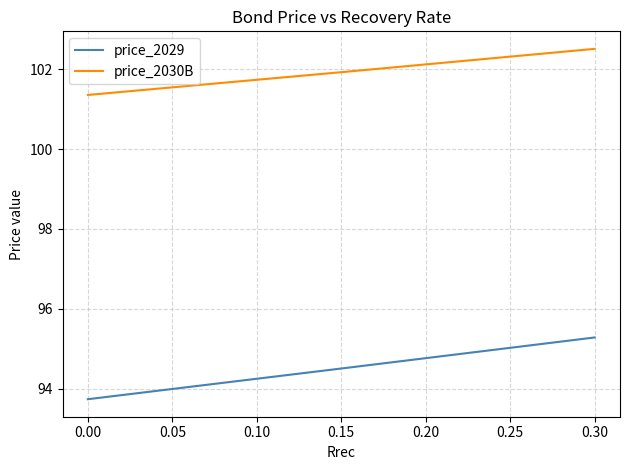

Which series has the largest range (max minus min)?

price_2029